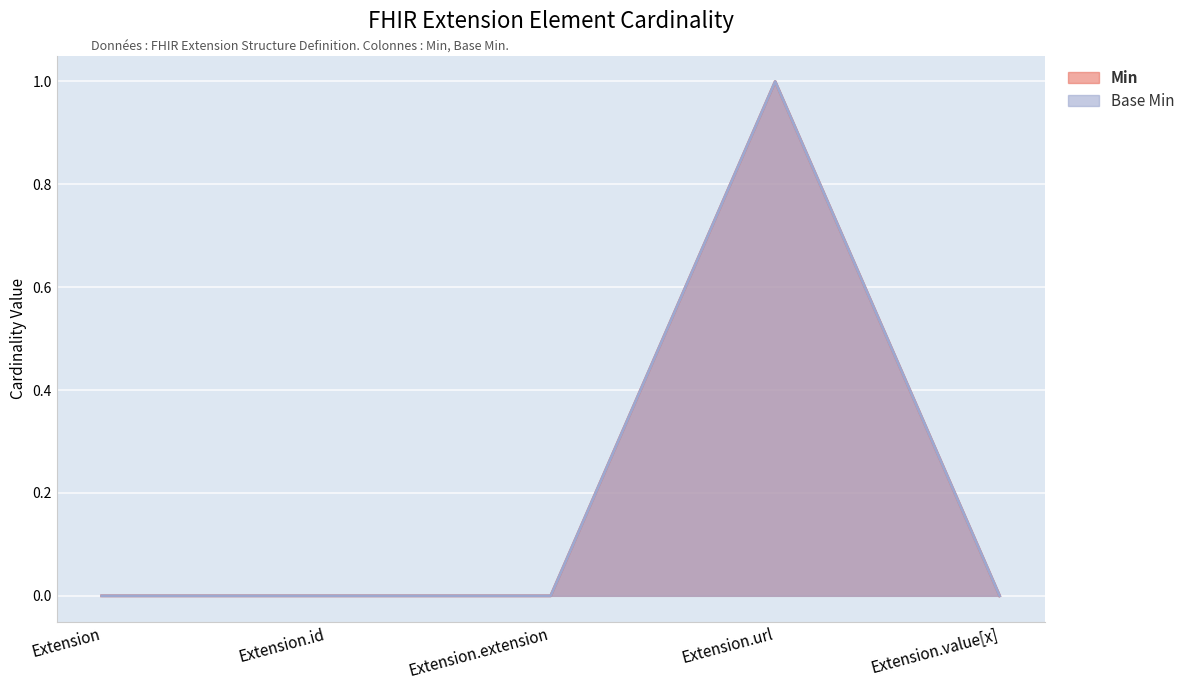

Which category has the highest value in the Base Min series?

Extension.url